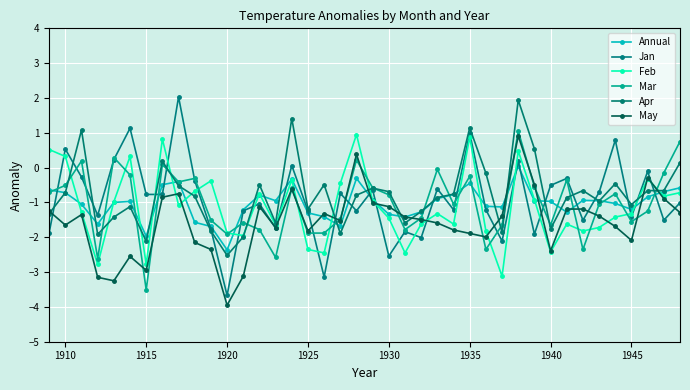

Which series has the widest spread of values?

Jan